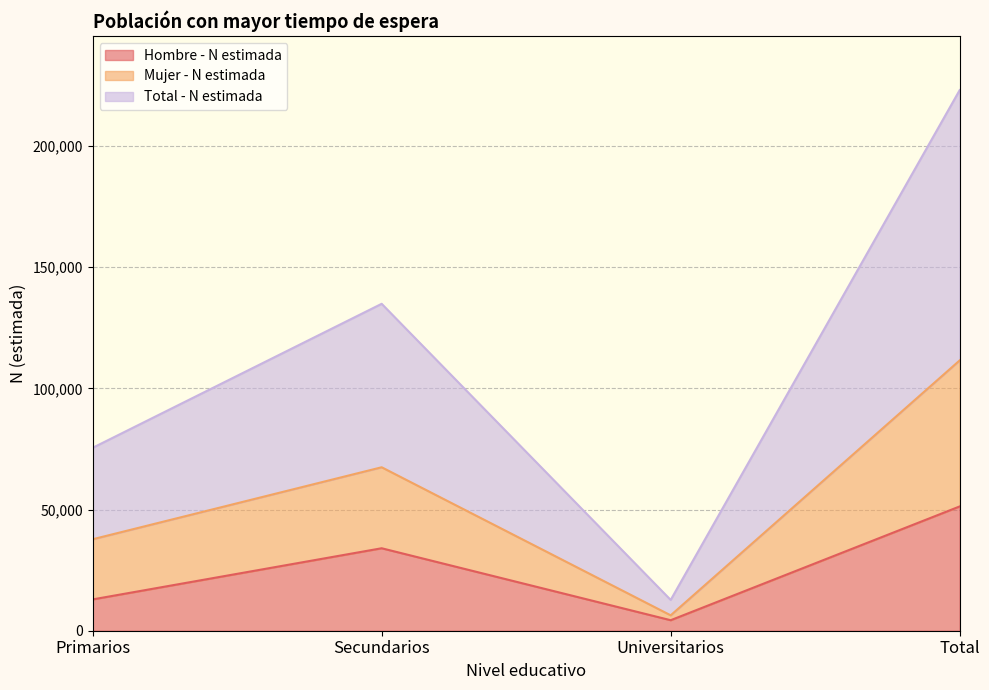

True or false: Hombre - N estimada and Total - N estimada cross at least once.

False